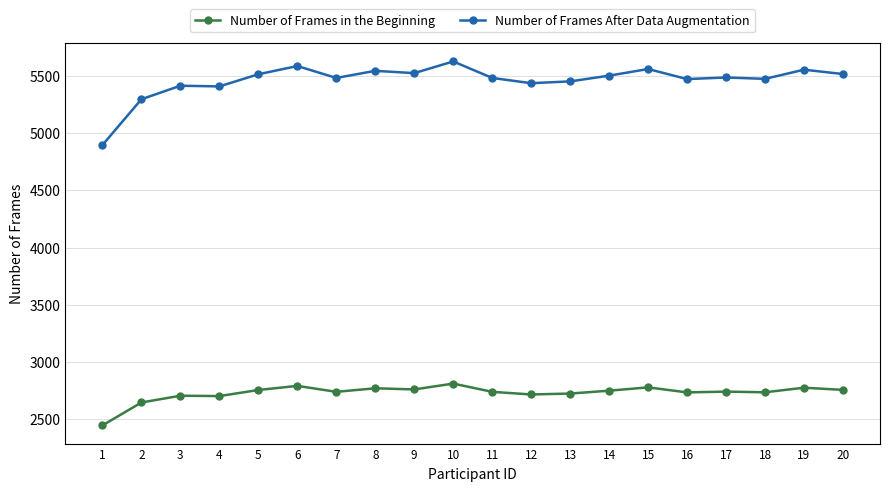

What is the value of the Number of Frames After Data Augmentation point at the 17th from the left?

5486